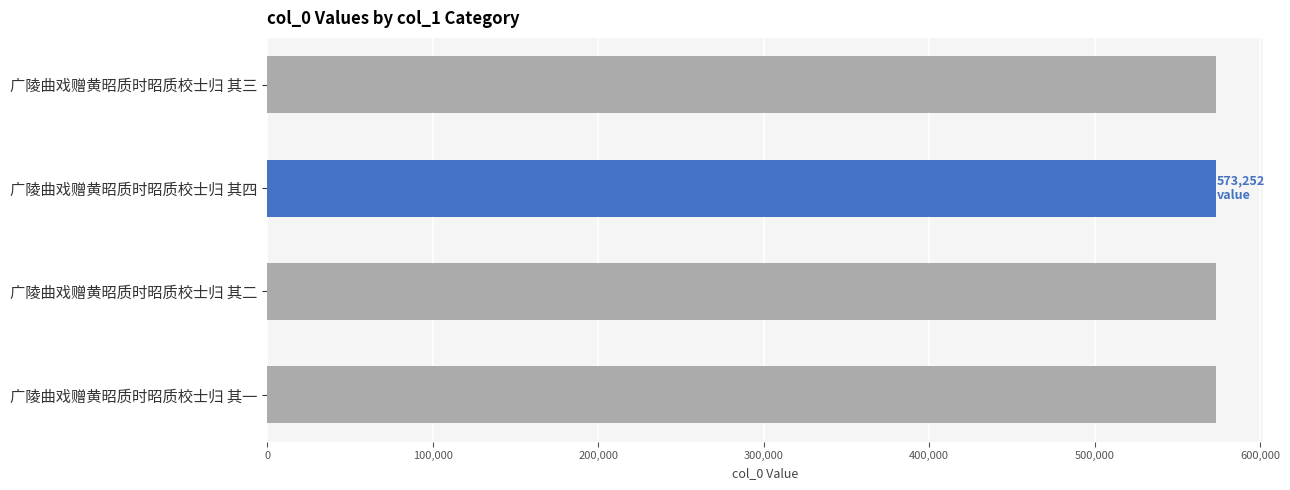

How many data points are less than 573251?

2